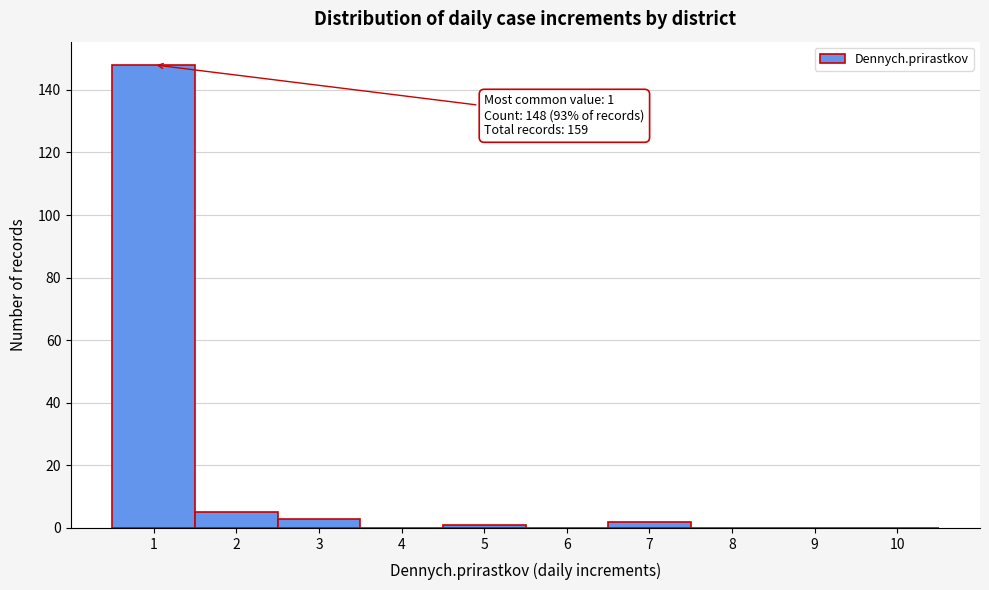

Reading right to left, what are all the values shown in this chart?

10=0	9=0	8=0	7=2	6=0	5=1	4=0	3=3	2=5	1=148